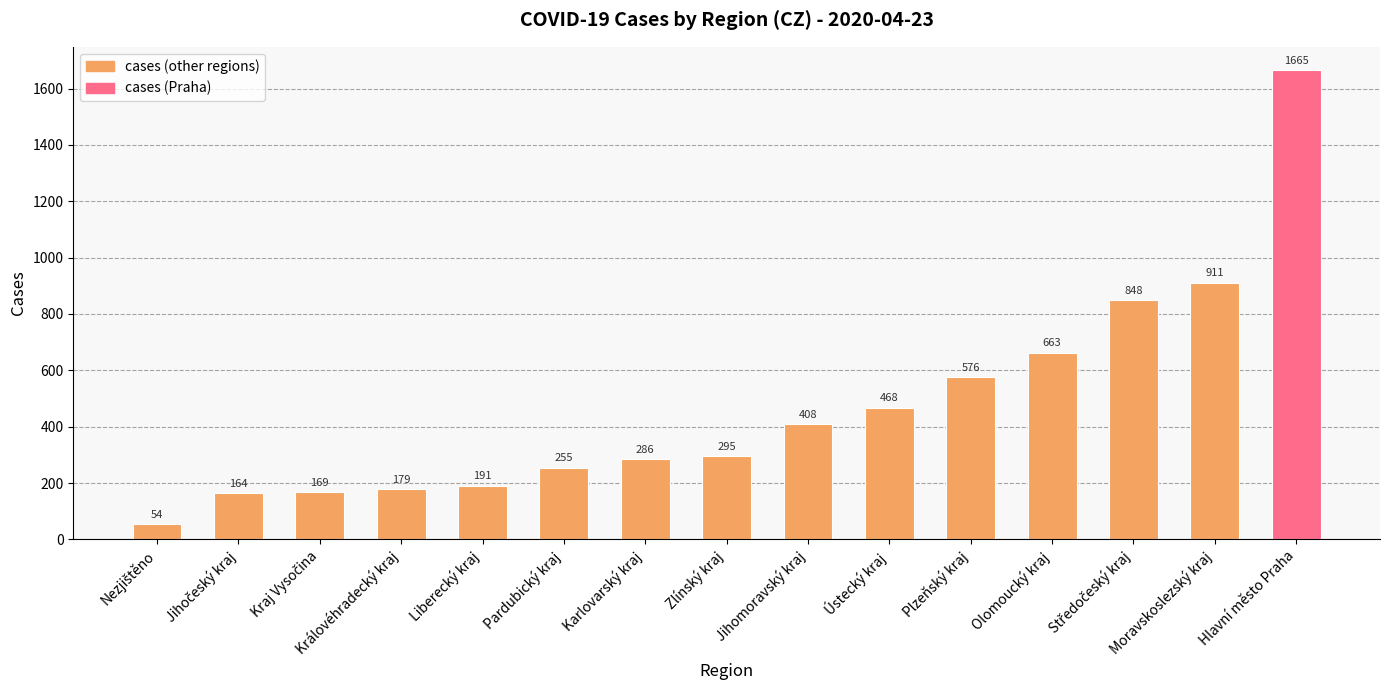

What is the difference between the second highest and minimum values?

857